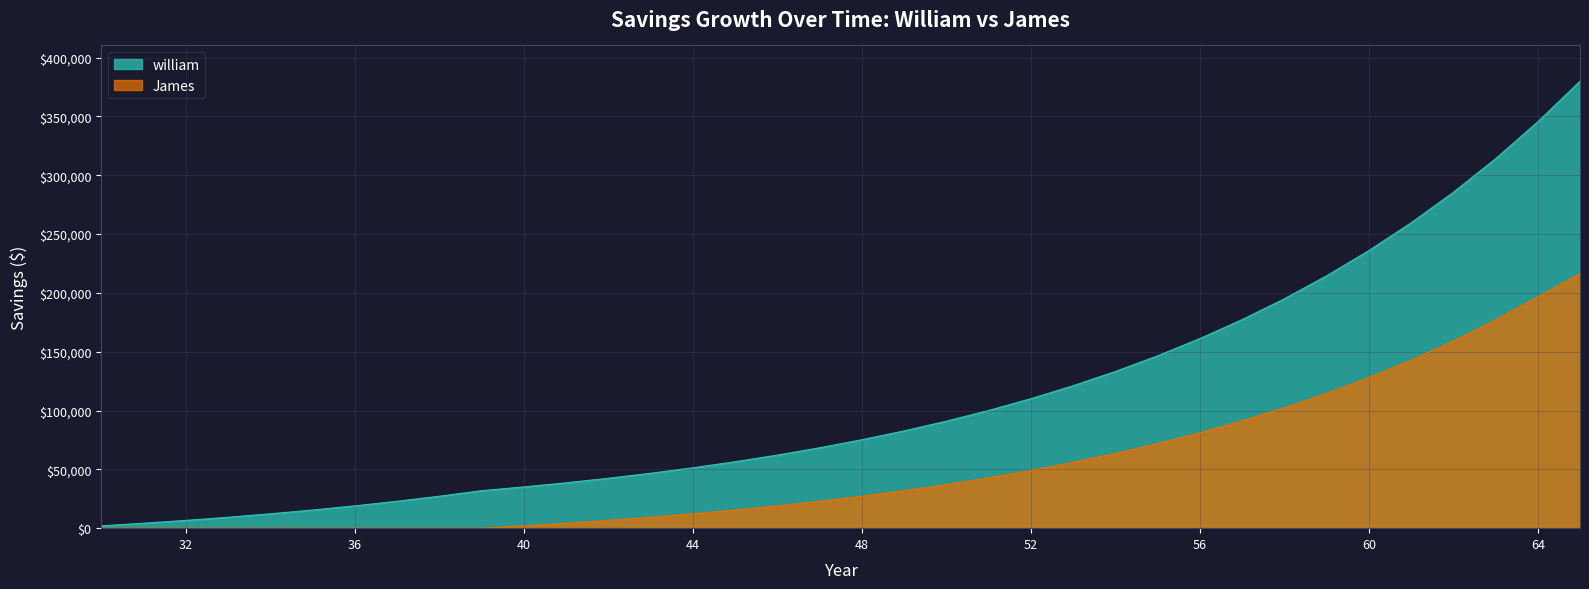

Does the chart have visible grid lines?

Yes